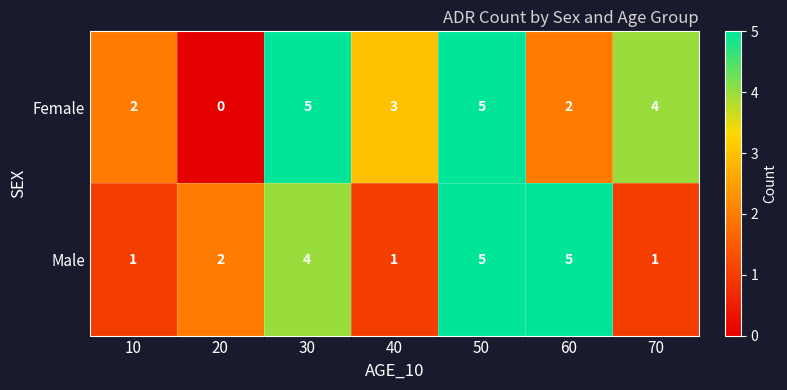

List the series in order of their overall mean, lowest first.

Male, Female